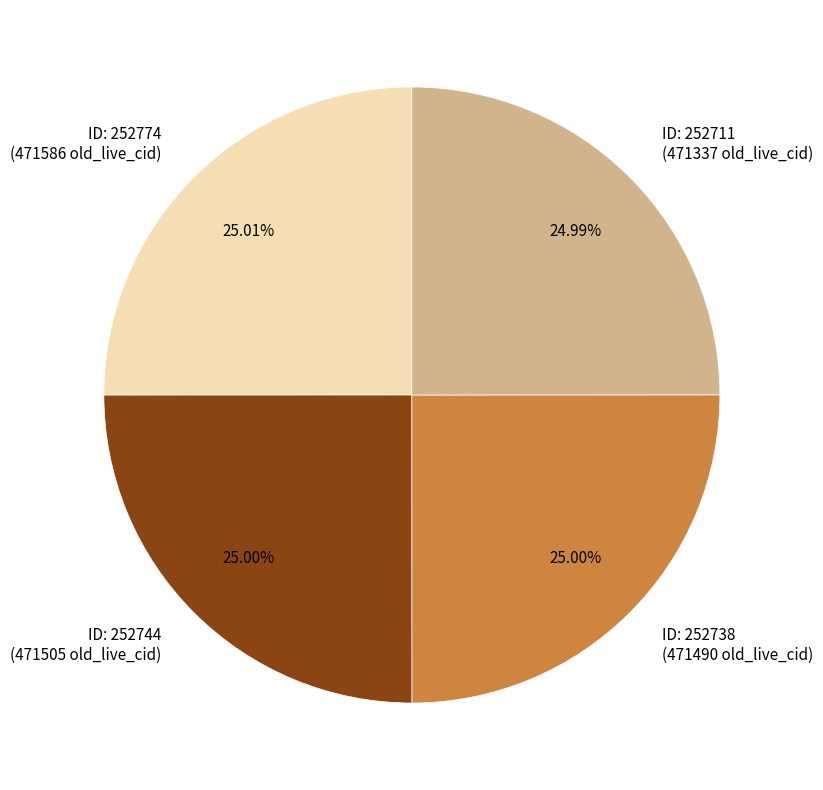

What is the ratio of the value at ID: 252711 (471337 old_live_cid) to the value at ID: 252744 (471505 old_live_cid)?

1.0